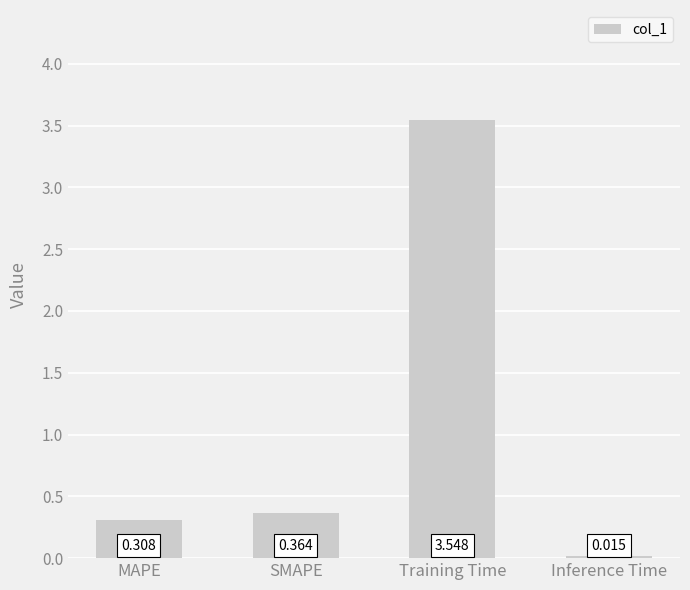

Which label corresponds to the smallest value in the chart?

Inference Time